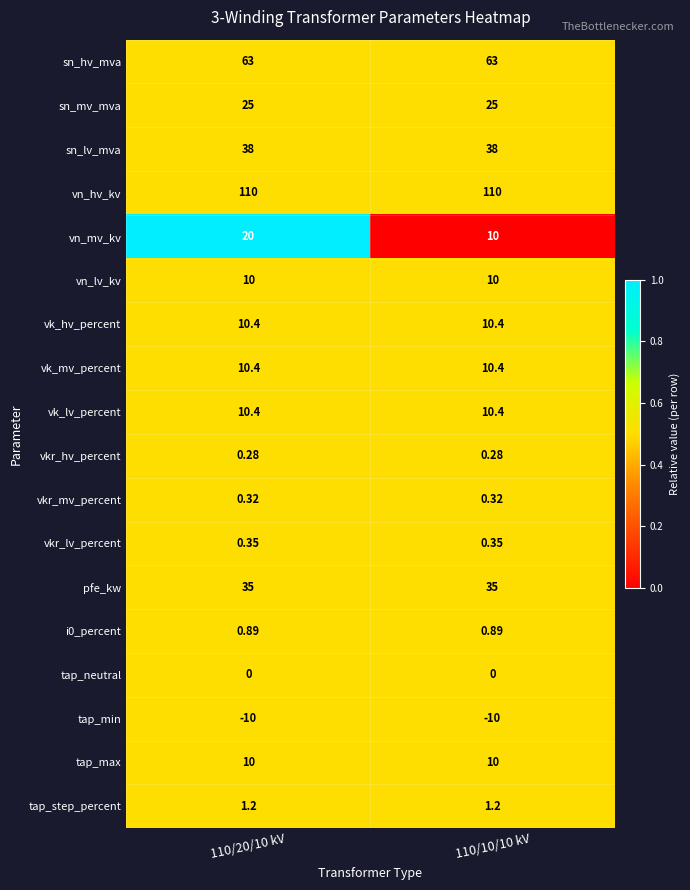

What is the greatest value displayed?

110.0